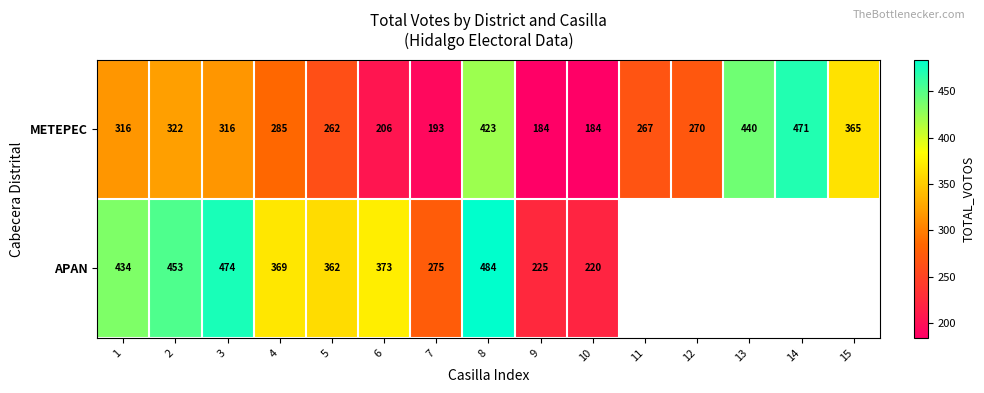

Rank the series at 1 from highest to lowest value.

APAN, METEPEC